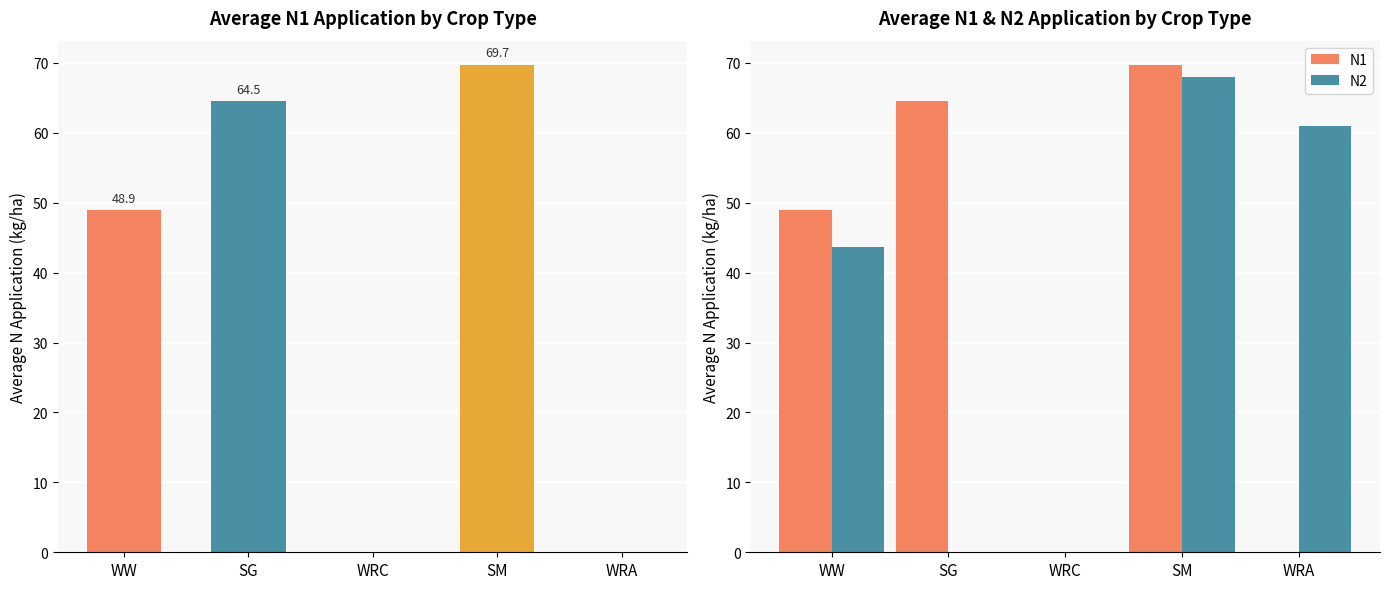

Reading left to right, transcribe all the data shown in this chart.

Avg N1: 48.9	64.5	0.0	69.7	0.0
N1: 48.9	64.5	0.0	69.7	0.0
N2: 43.6	0.0	0.0	68.0	61.0